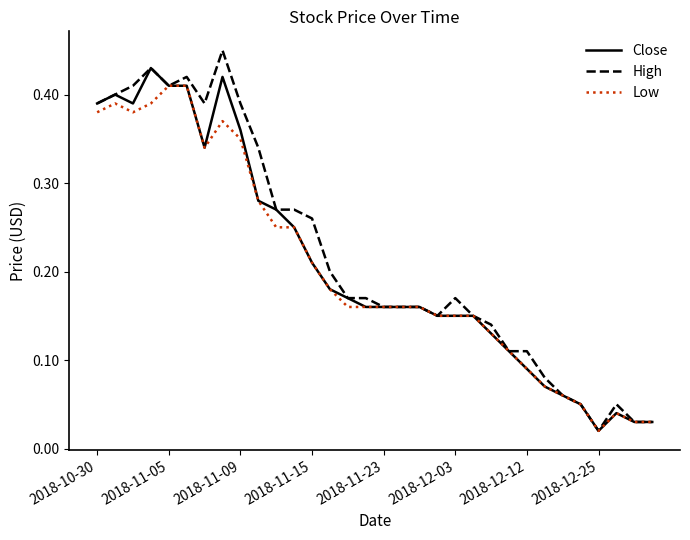

Which series has the largest range (max minus min)?

High